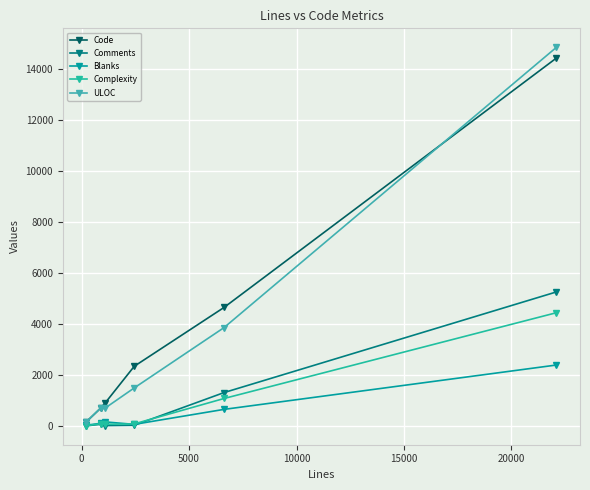

Reading right to left, transcribe all the data shown in this chart.

Code: 14433	4655	2347	904	701	170
Comments: 5263	1317	34	22	71	14
Blanks: 2397	658	70	167	112	36
Complexity: 4448	1085	89	75	95	16
ULOC: 14854	3865	1499	706	711	169